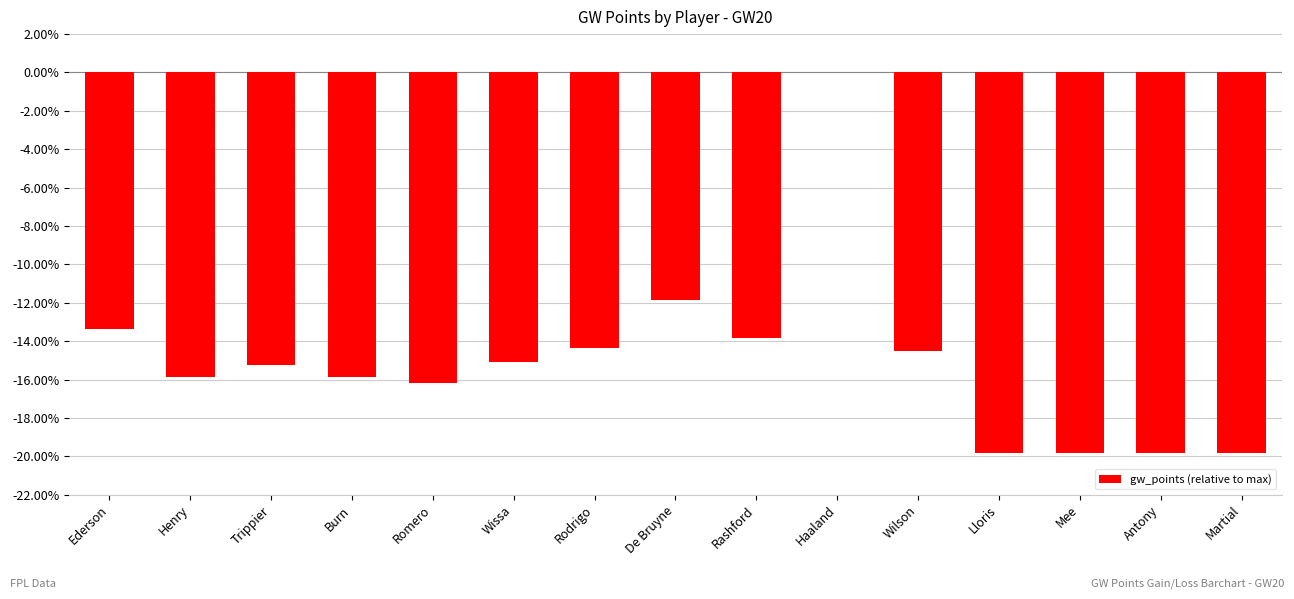

Are the bars horizontal?

No